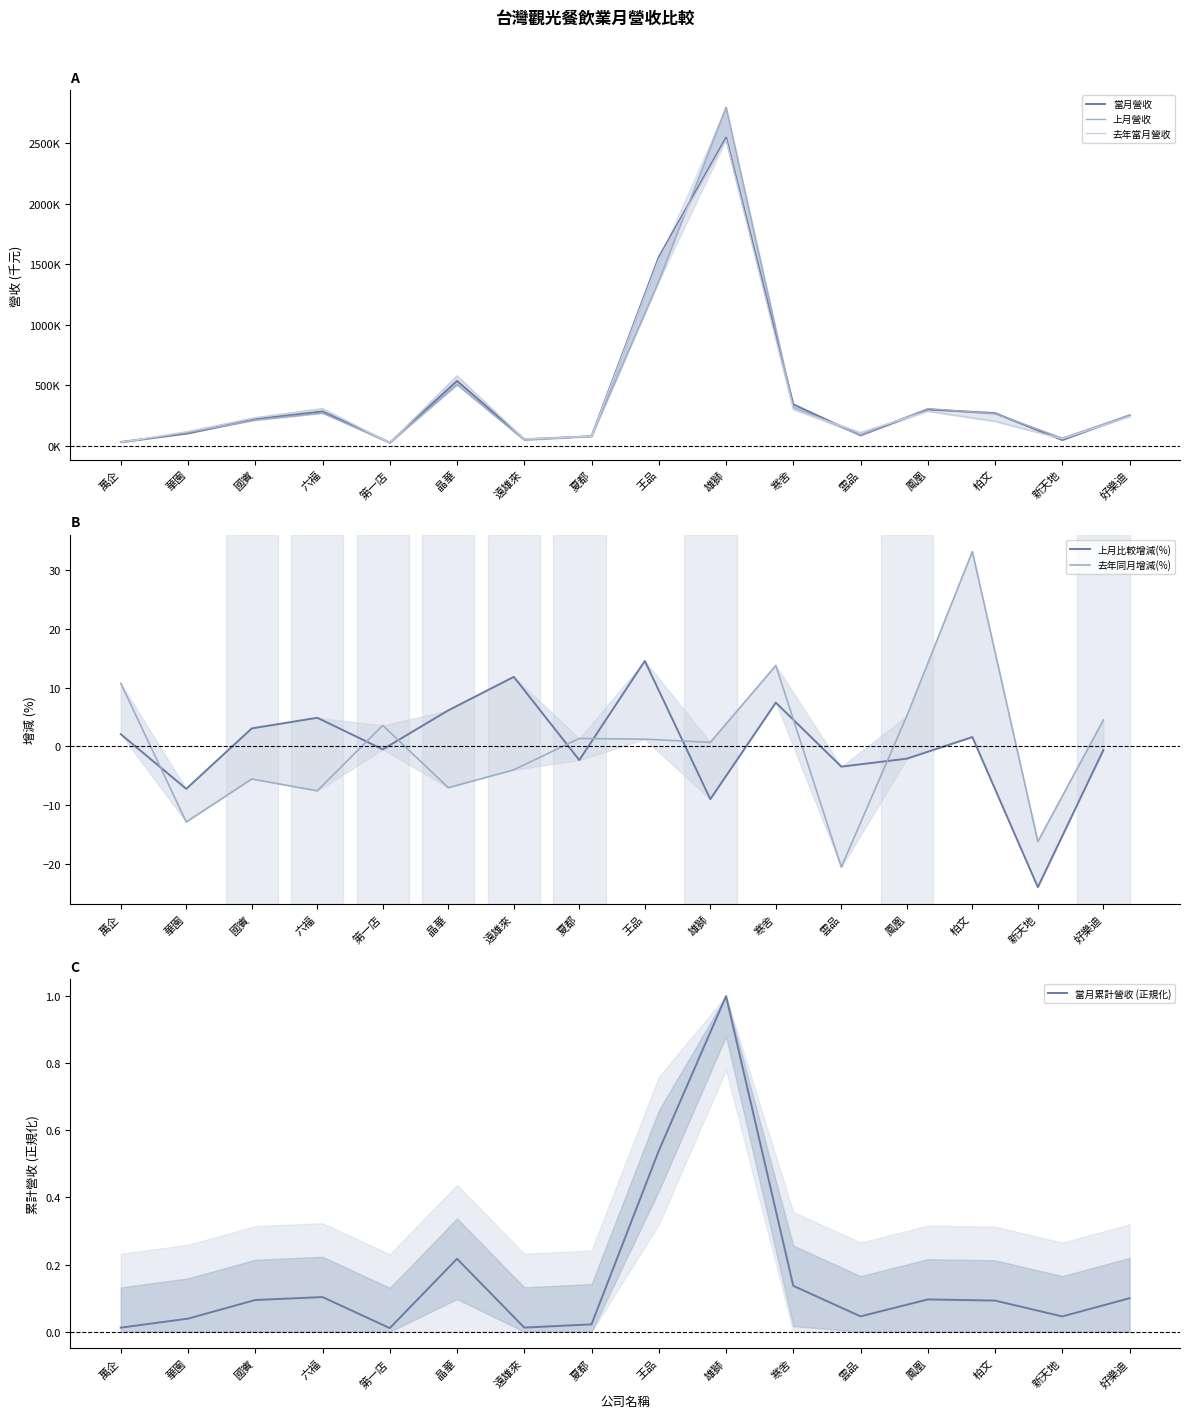

At which label is 當月營收 closest to 1286071?

王品